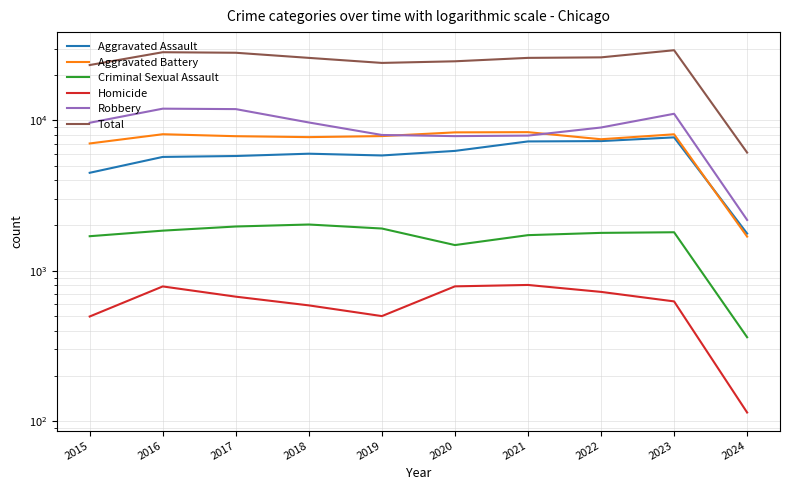

Read the Criminal Sexual Assault value at 2016, to the nearest 100.

1800